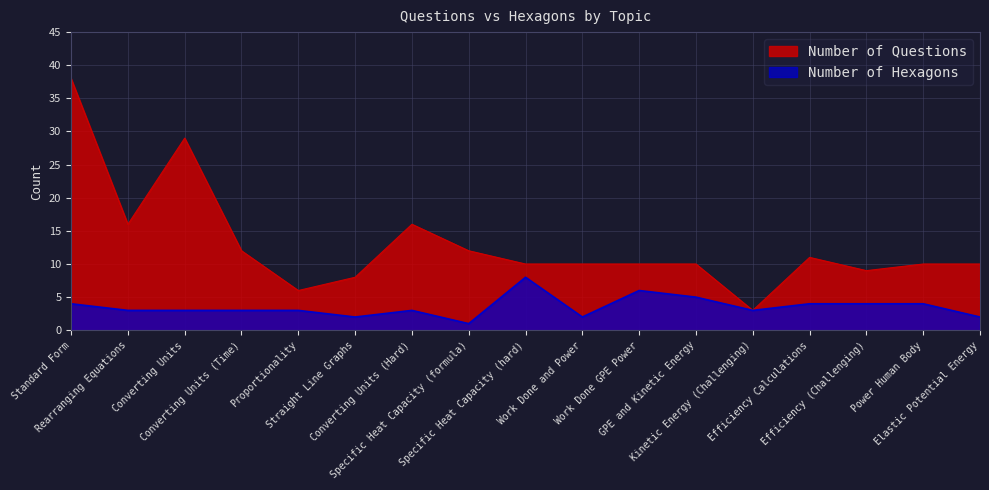

Where does the Number of Questions series first go above 10?

Standard Form